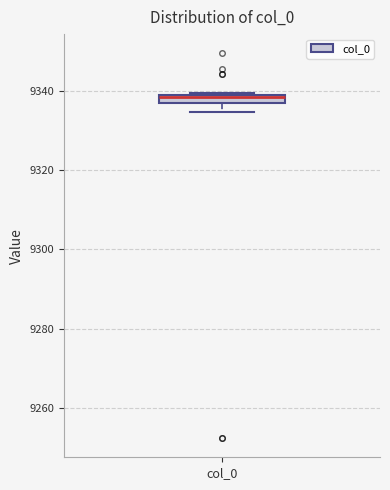

Where is the lower edge of the box for col_0 on the y-axis? The values are not printed on the chart, so give them approximately, as read against the axis.

9336